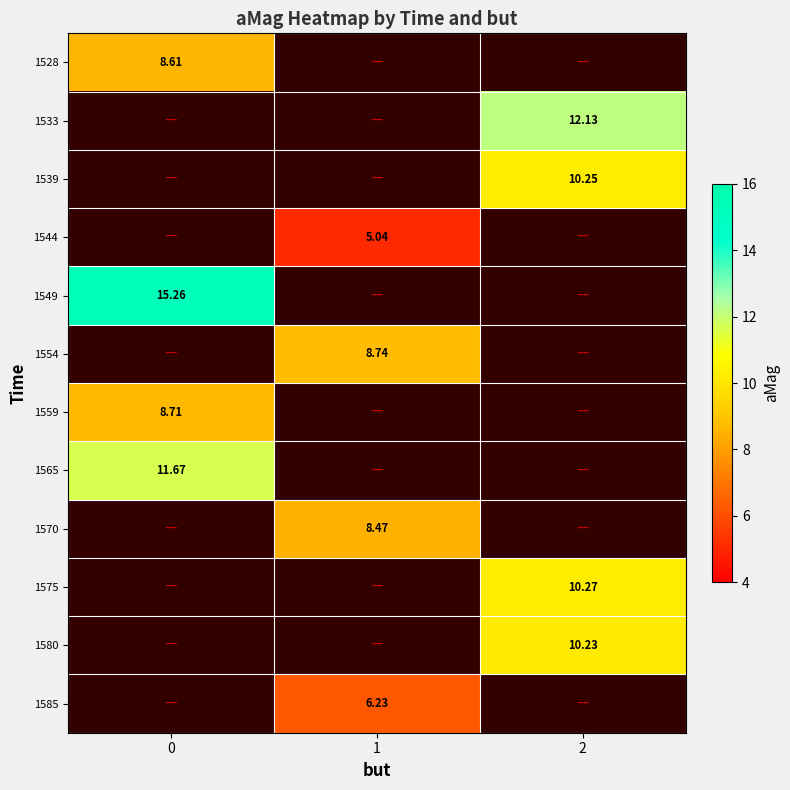

Rank the categories by 1585 value from lowest to highest.

0, 1, 2